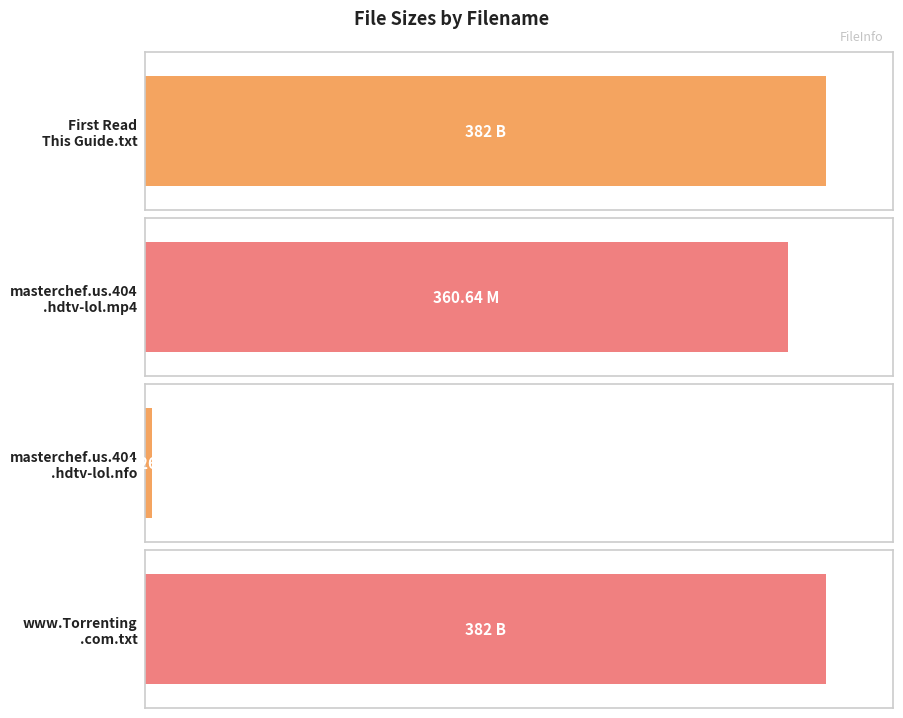

Rank the categories by value from lowest to highest.

masterchef.us.404.hdtv-lol.nfo (K), masterchef.us.404.hdtv-lol.mp4 (M), First Read This Guide.txt (B), www.Torrenting.com.txt (B)